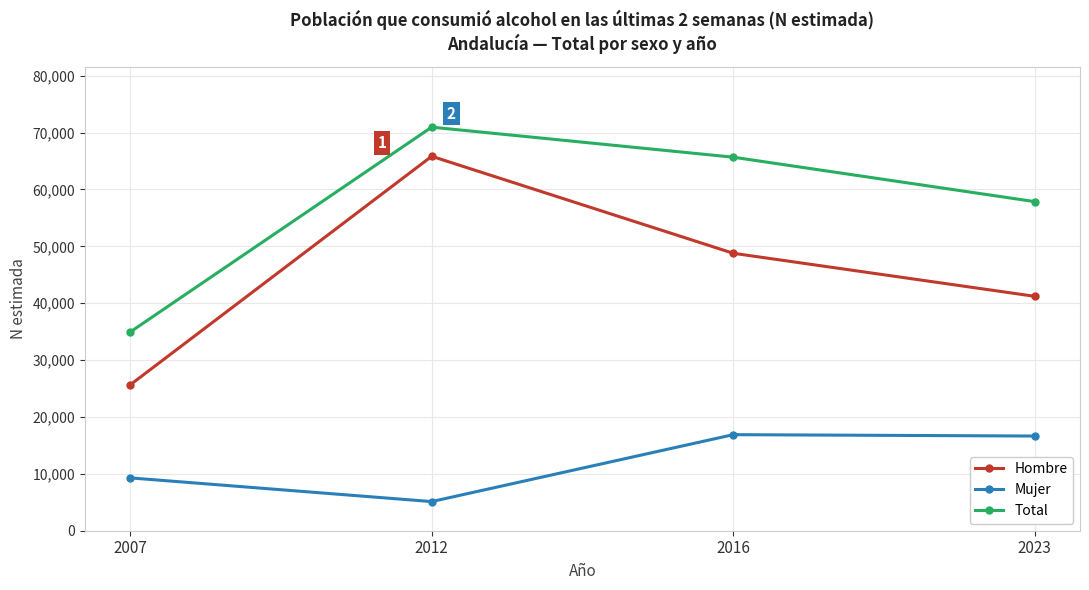

The Hombre series shows 38465 at 2012. True or false?

False